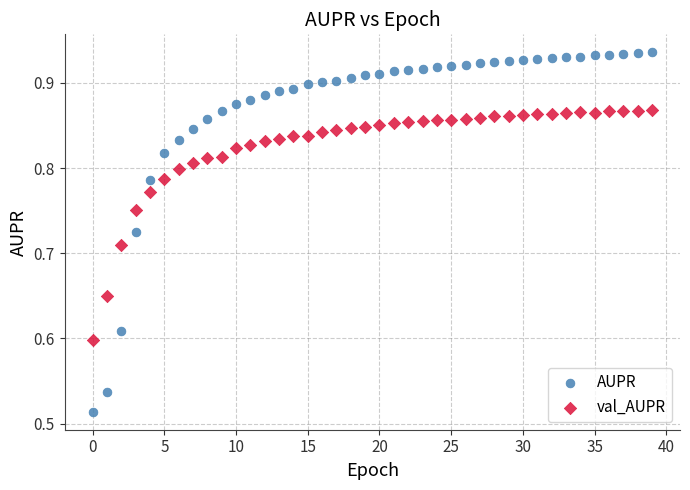

Which series reaches the minimum Y coordinate?

AUPR